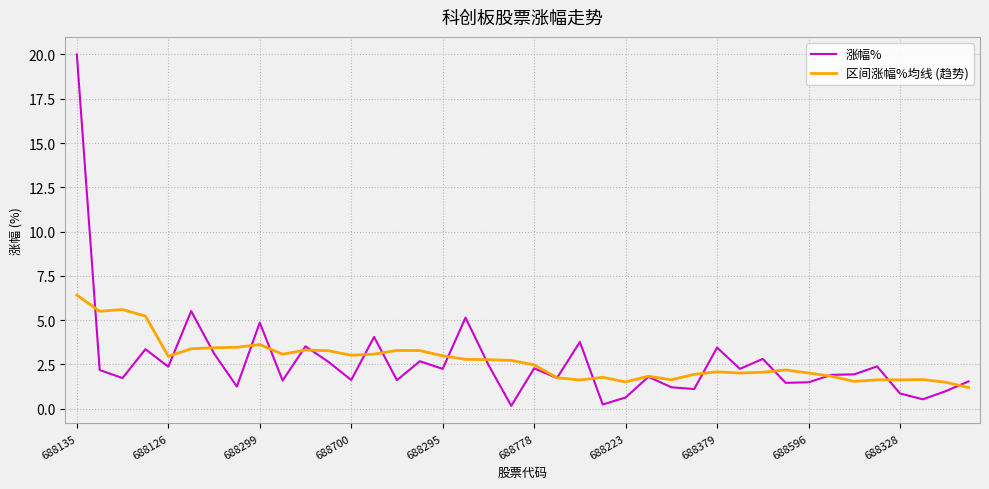

Which series ends up on top after the final intersection of 区间涨幅%均线 (趋势) and 涨幅%?

涨幅%